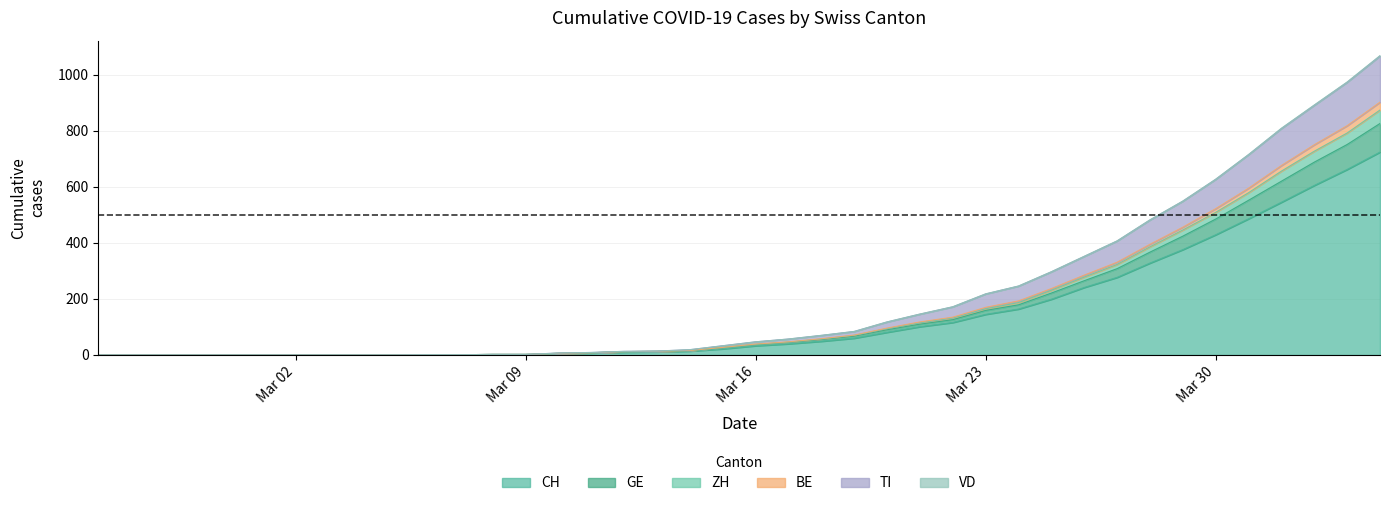

What is the highest value of the CH series?

724